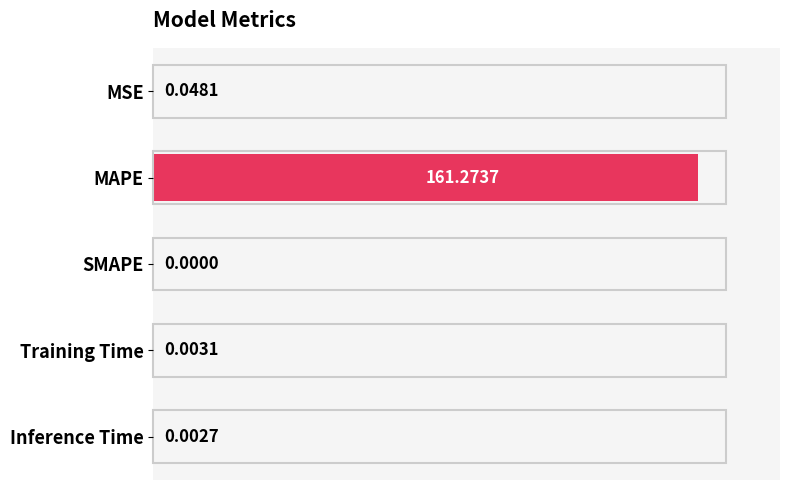

Where is the data nearest to the value 80?

MSE